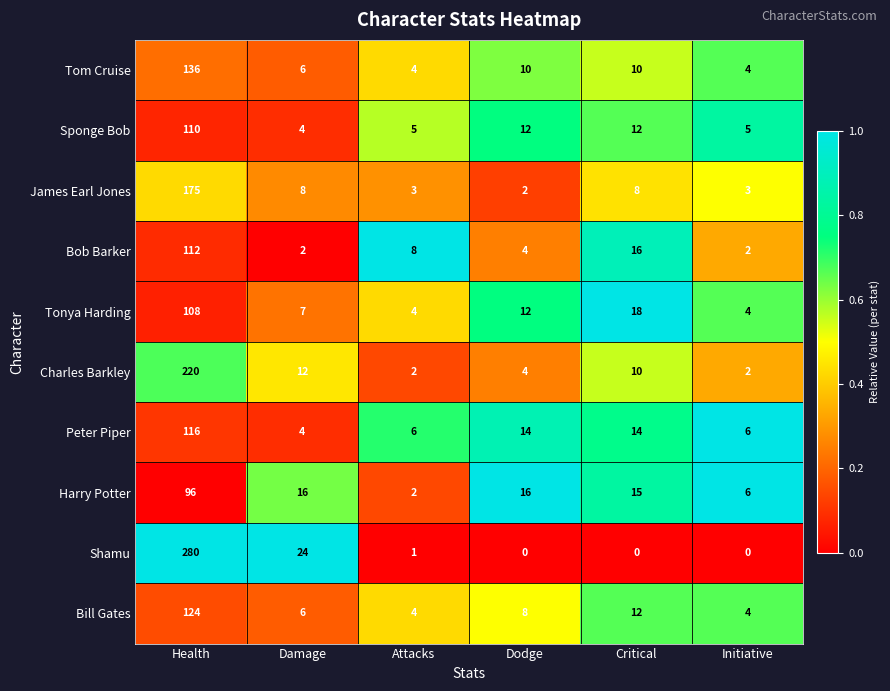

At which category is the sum across all series the highest?

Health